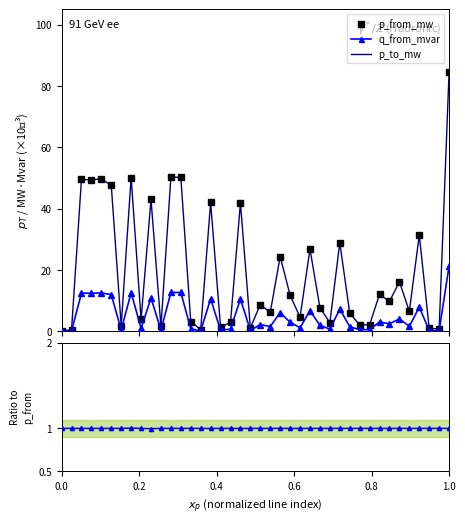

Which series has the largest total across all categories?

p_from_mw